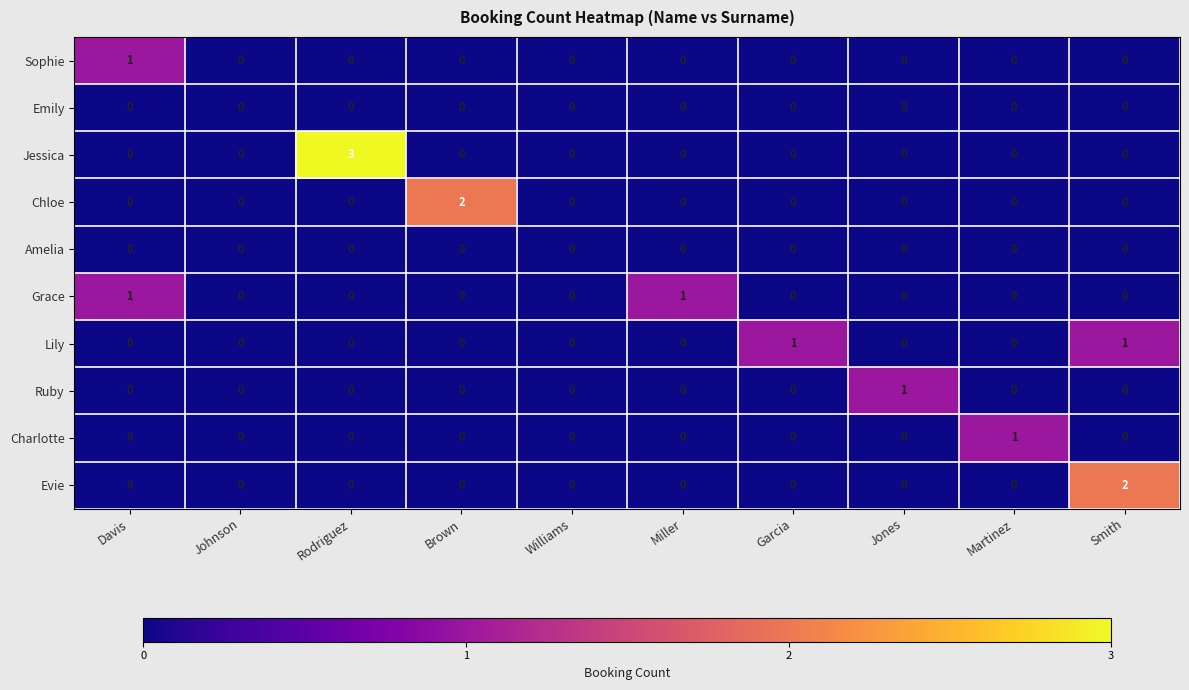

The value of Evie at Smith is 1. True or false?

False